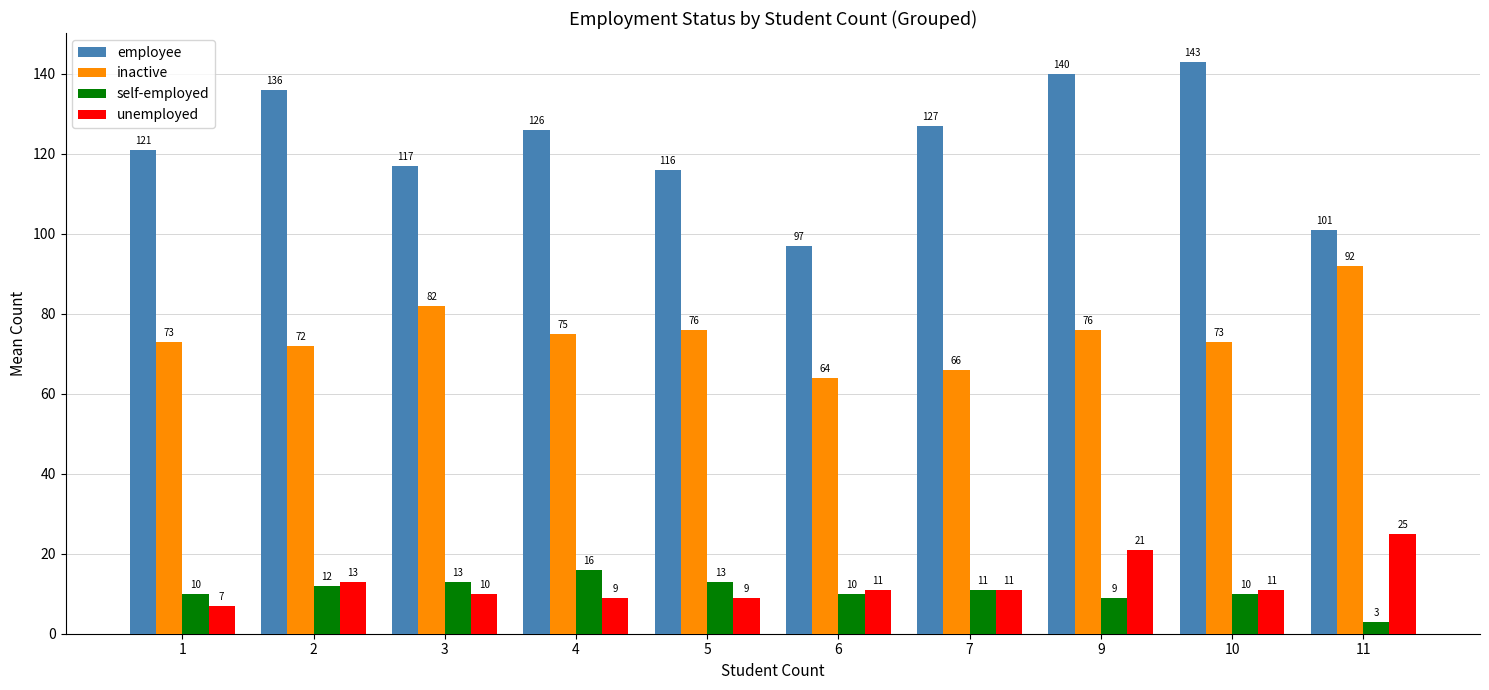

Reading left to right, transcribe all the data shown in this chart.

employee: 1=121	2=136	3=117	4=126	5=116	6=97	7=127	9=140	10=143	11=101
inactive: 1=73	2=72	3=82	4=75	5=76	6=64	7=66	9=76	10=73	11=92
self-employed: 1=10	2=12	3=13	4=16	5=13	6=10	7=11	9=9	10=10	11=3
unemployed: 1=7	2=13	3=10	4=9	5=9	6=11	7=11	9=21	10=11	11=25